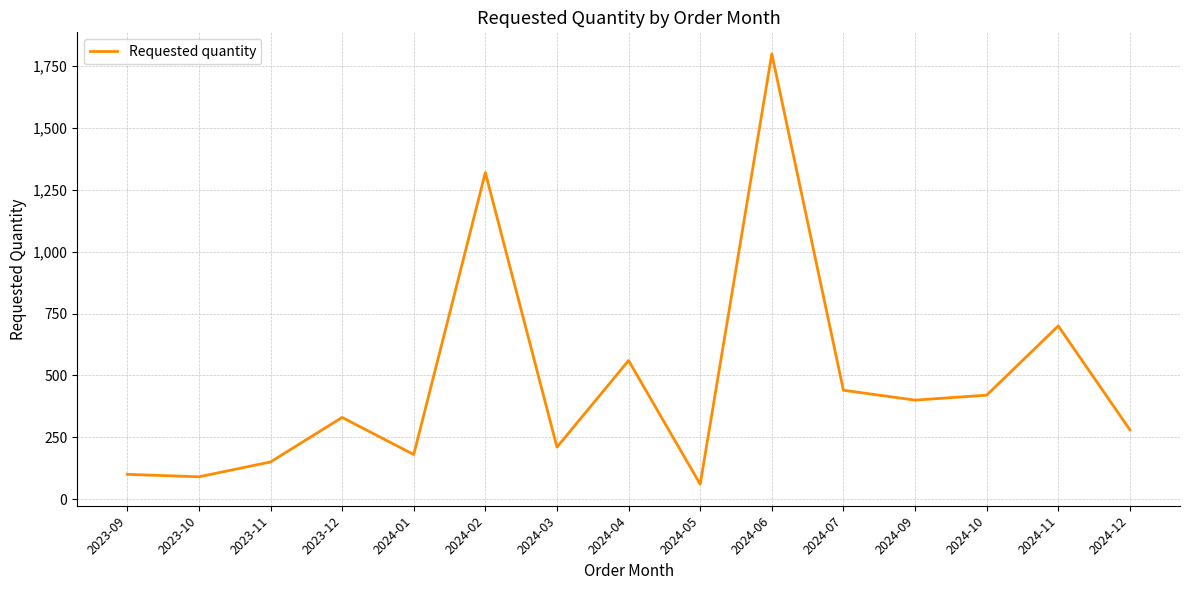

What is the difference between the values at 2024-02 and 2023-12?

990